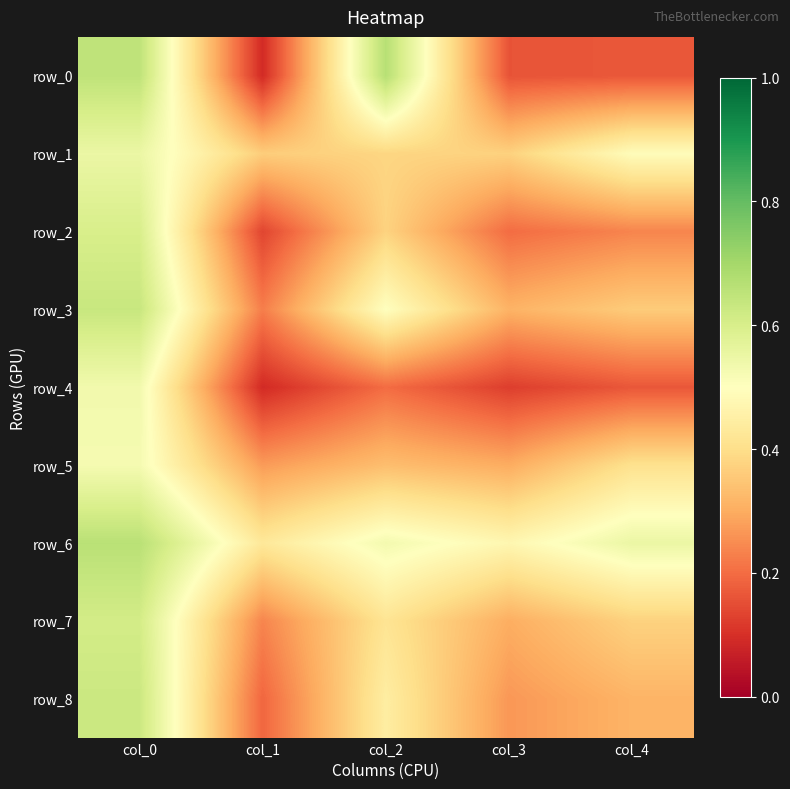

What is the sum of all row_0 values?

1.7